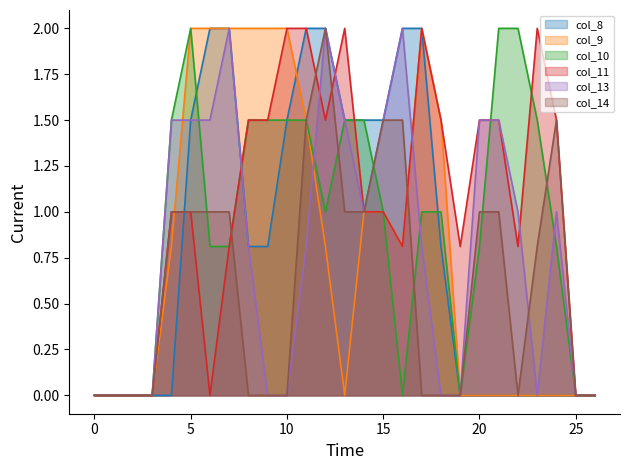

Between 4 and 26, which series saw the biggest shift?

col_10